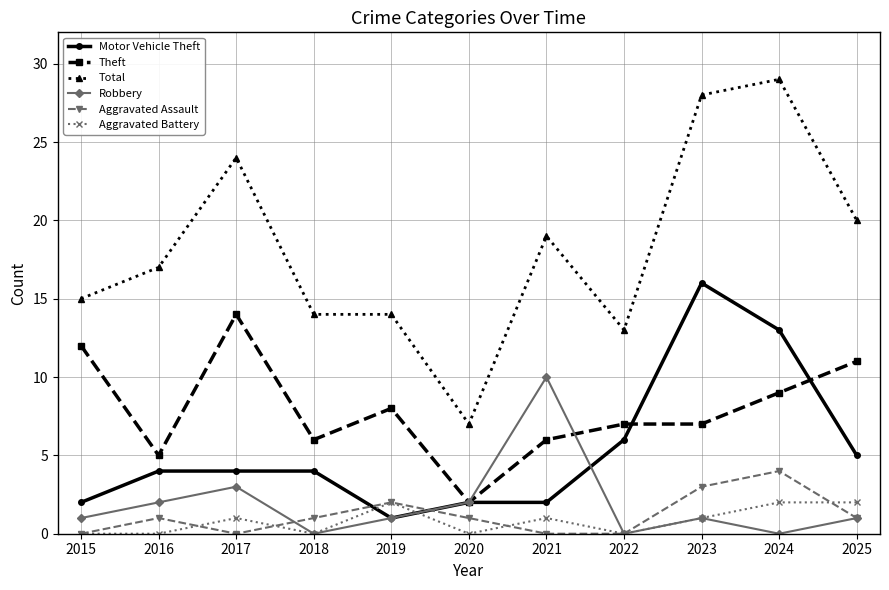

True or false: Total has more than 1 interior local peaks.

True